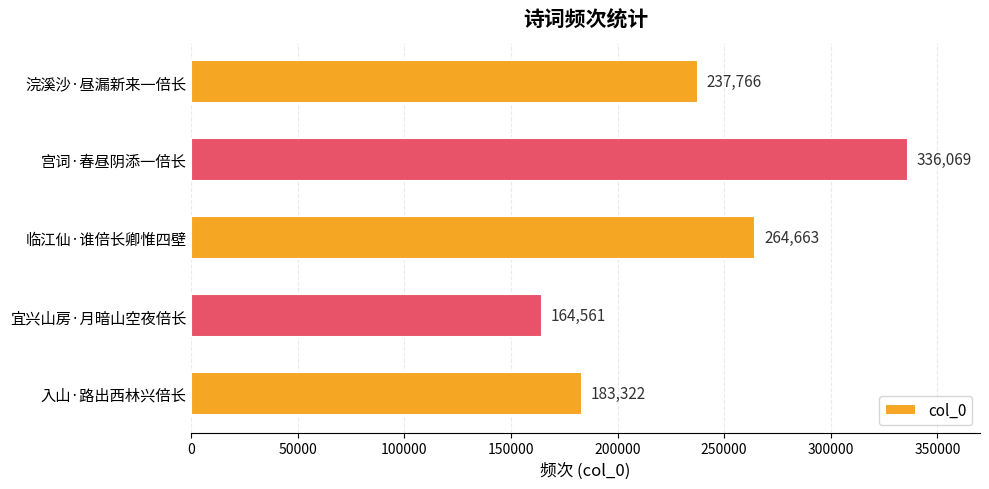

Which label corresponds to the smallest value in the chart?

宜兴山房·月暗山空夜倍长